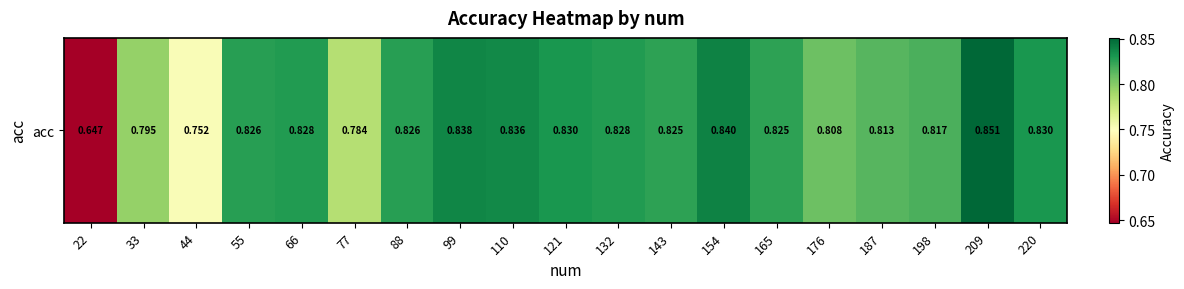

What is the smallest value displayed?

0.6